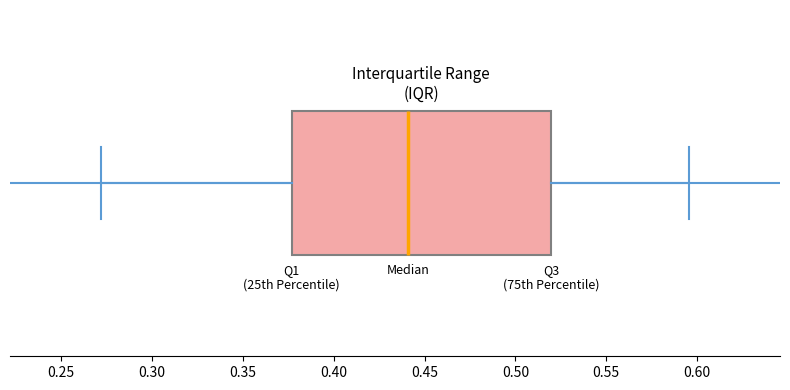

Transcribe this box plot: give where the median line is, the range the box spans, and where the two whiskers end, as read against the x-axis. The values are not printed on the chart, so give them approximately, as read against the axis.

median 0.440, box 0.375 to 0.520, whiskers 0.270 to 0.595